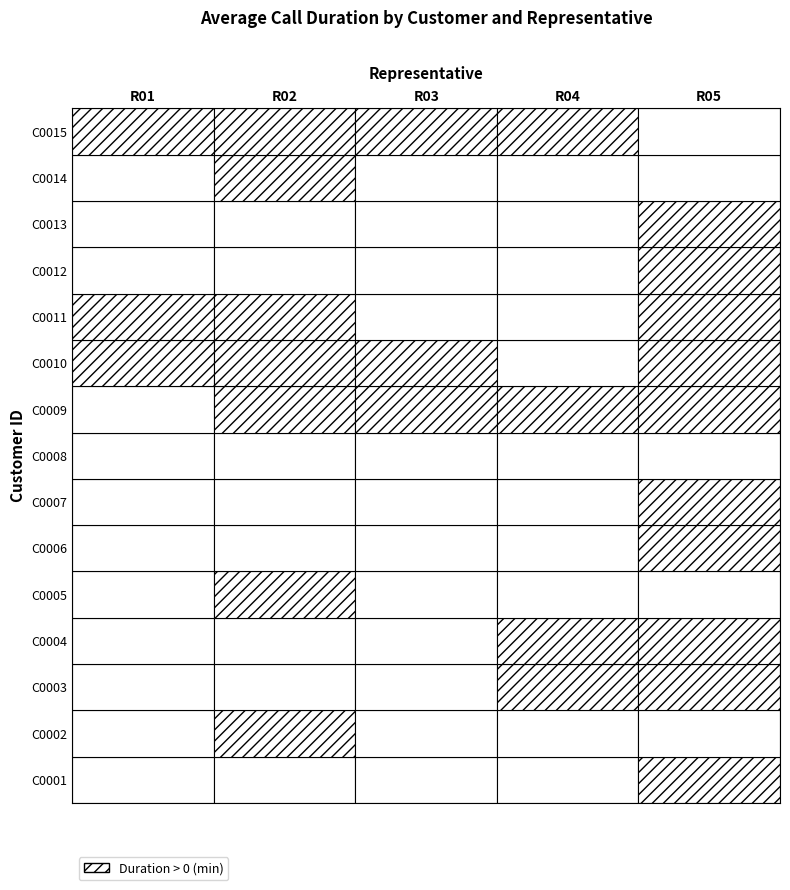

Reading right to left, extract all data points from this chart.

R01: 155	0	0	0	29	99	0	0	0	0	0	0	0	0	0
R02: 58	119	0	0	81	139	31	0	0	0	68	0	0	98	0
R03: 94	0	0	0	0	44	80	0	0	0	0	0	0	0	0
R04: 81	0	0	0	0	0	31	0	0	0	0	38	103	0	0
R05: 0	0	135	28	82	176	80	0	84	48	0	128	116	0	105